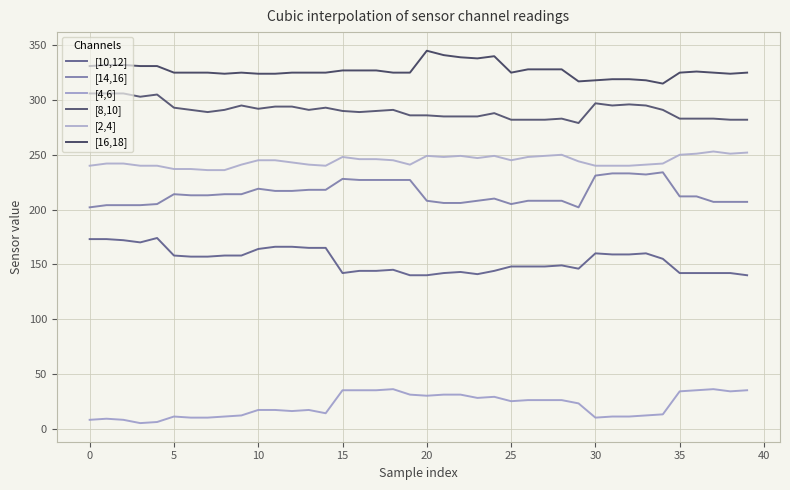

Where does the [16,18] series first go above 325?

0